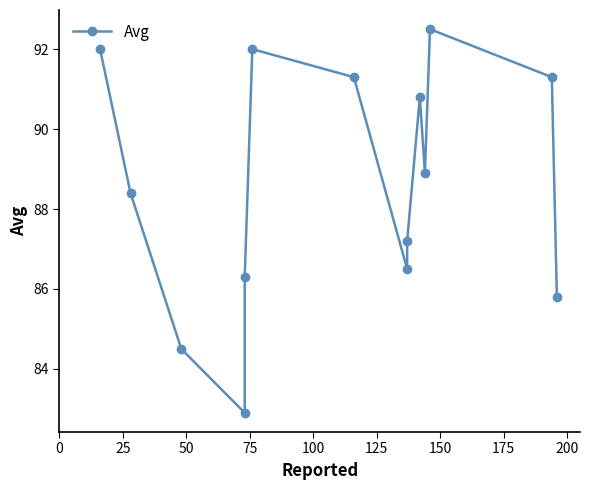

How many categories are shown in the chart?

14